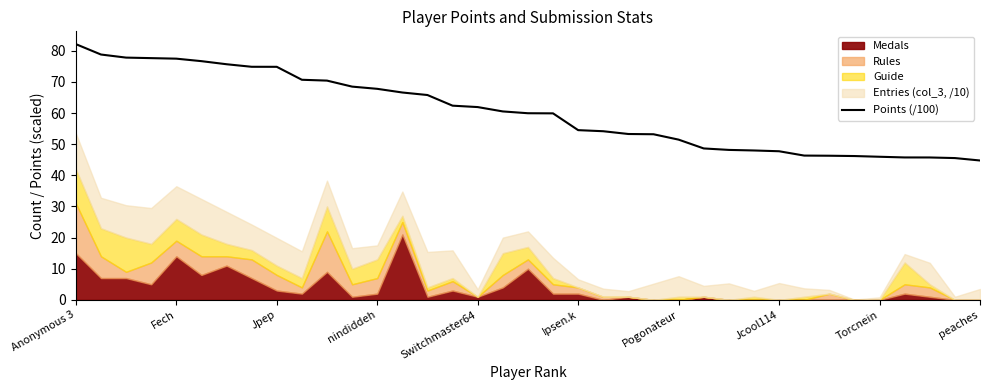

At which label does Points (/100) reach its peak?

Anonymous 3